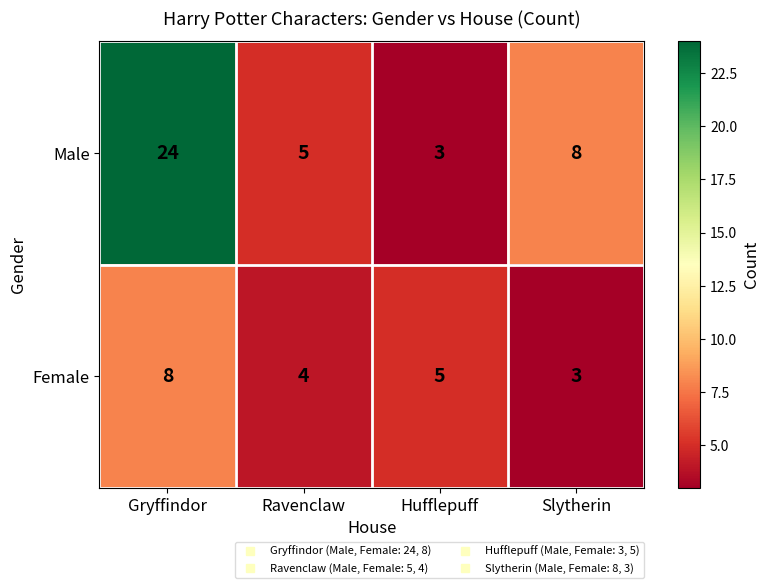

Reading right to left, what are all the values shown in this chart?

Male: 8	3	5	24
Female: 3	5	4	8